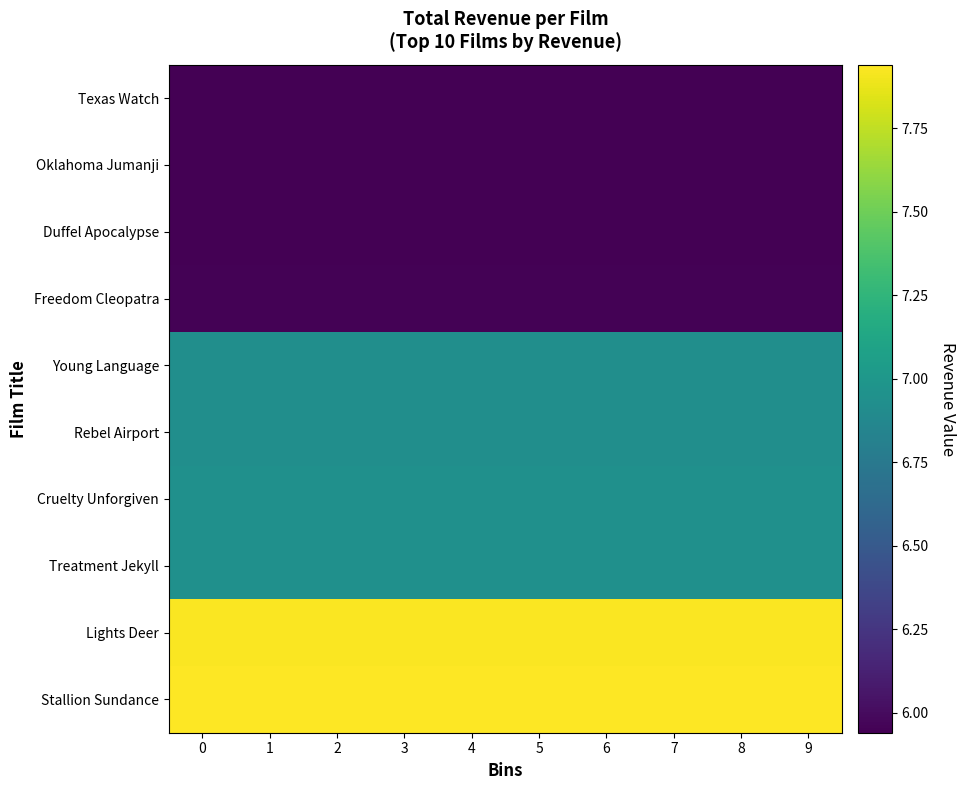

Count the number of categories in the chart.

10